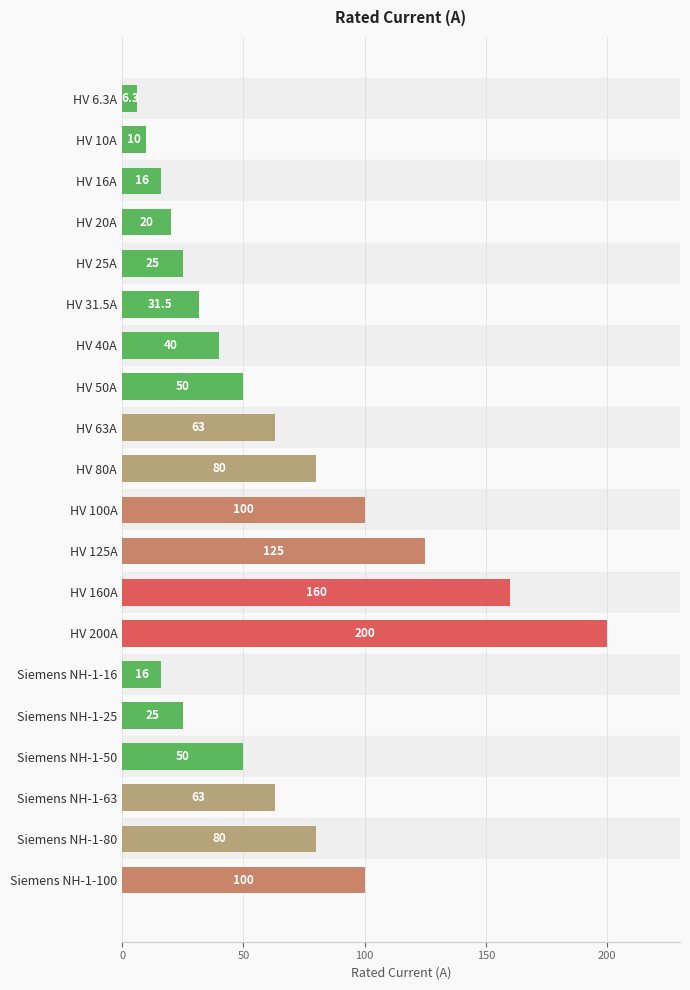

Is it true that the value at HV 16A is 16.0?

True